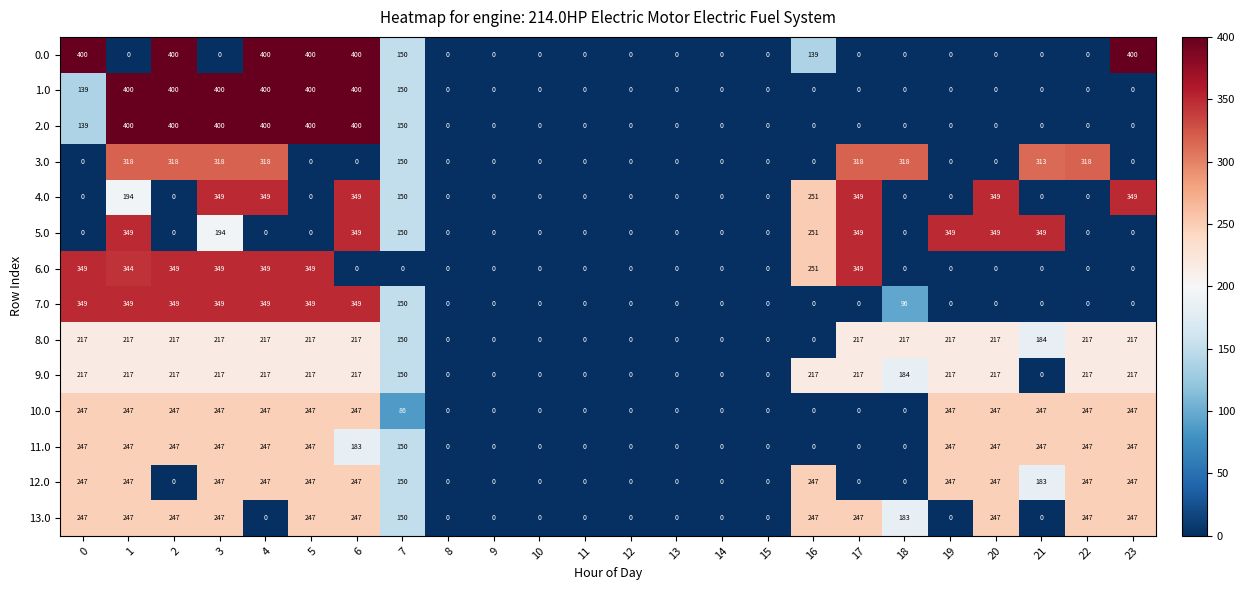

What is the maximum value shown in the chart?

400